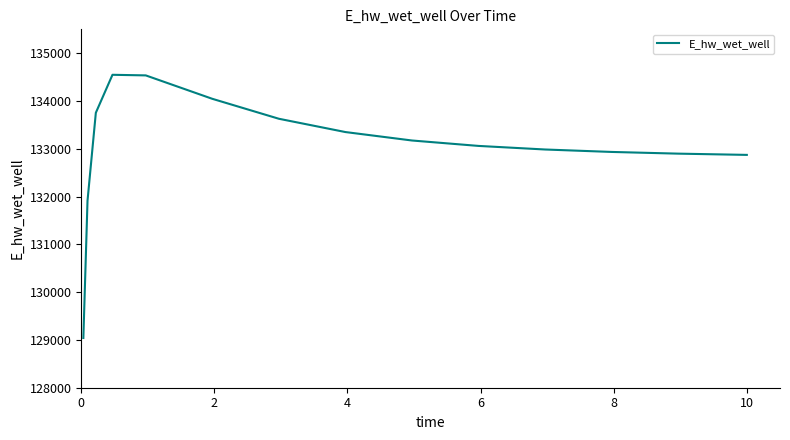

What is the maximum value shown in the chart?

134548.7